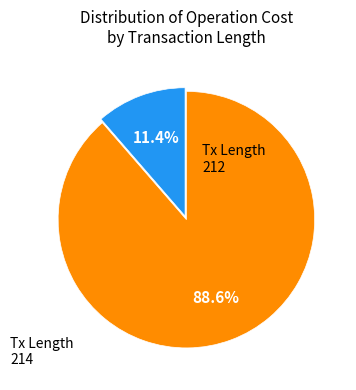

Is there a majority slice in this chart?

Yes